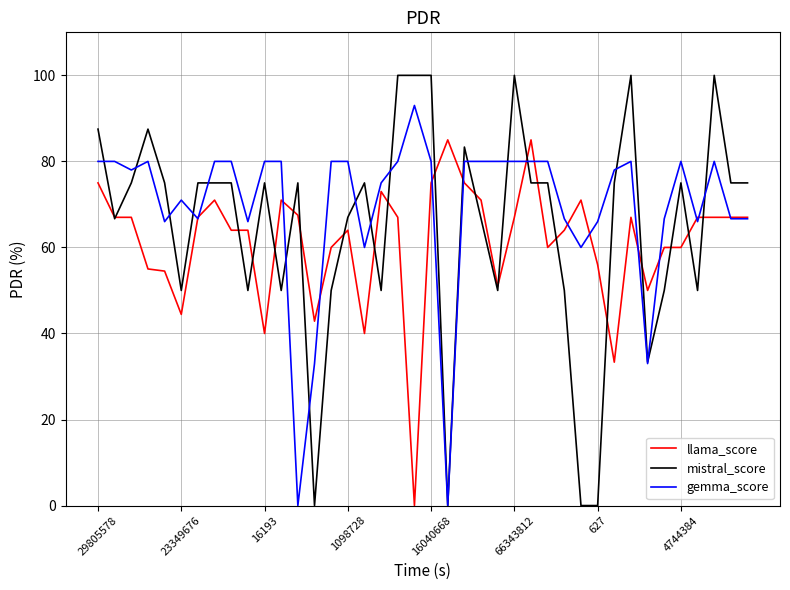

Rank the series by their average value, from highest to lowest.

gemma_score, mistral_score, llama_score